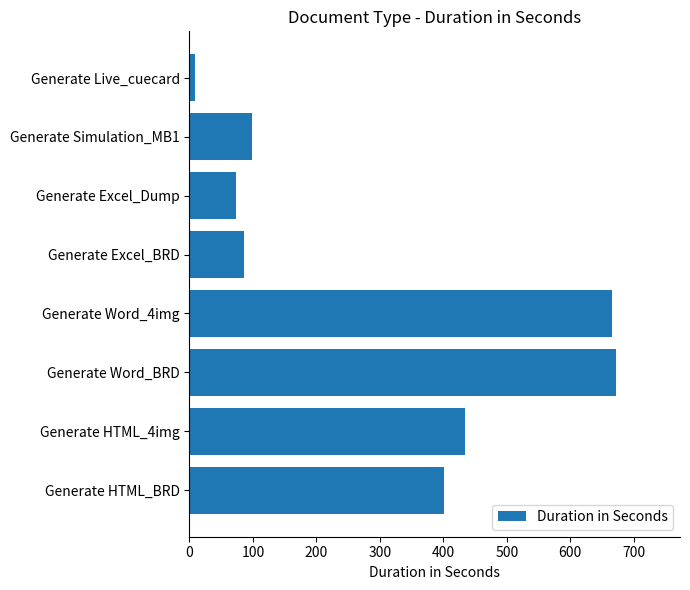

What is the maximum value shown in the chart?

672